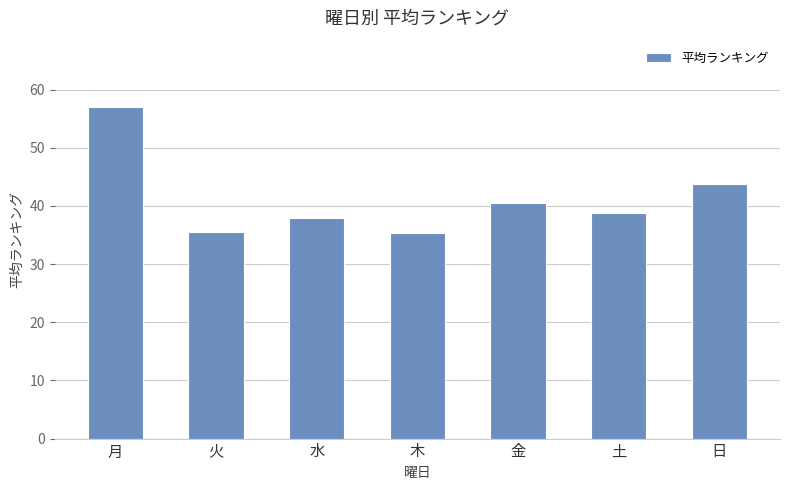

Count the number of data series in this chart.

1